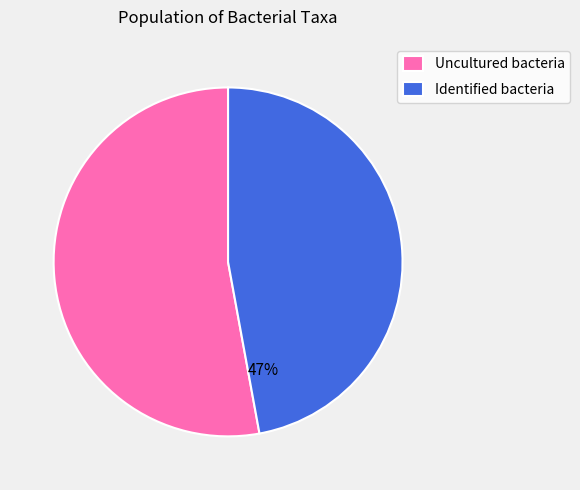

To the nearest percent, what percentage of the pie is Identified bacteria?

47%